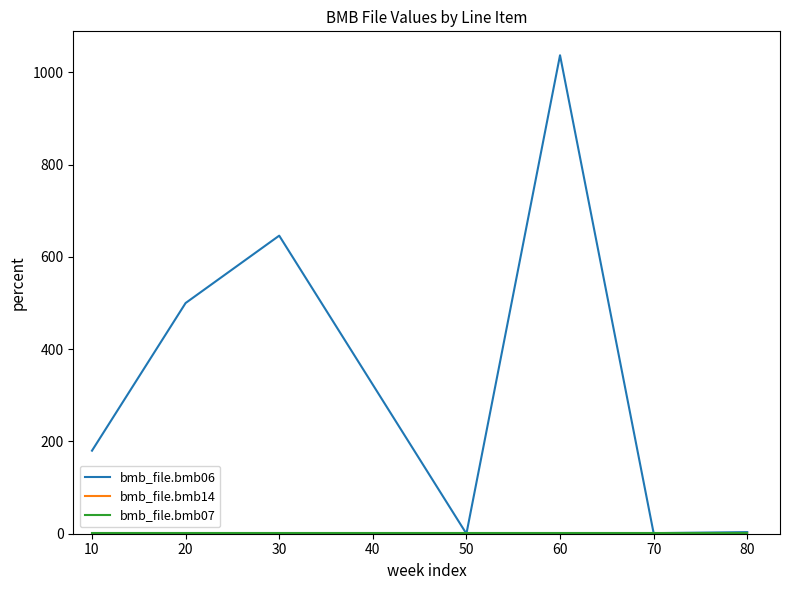

At which category is the sum across all series the highest?

60